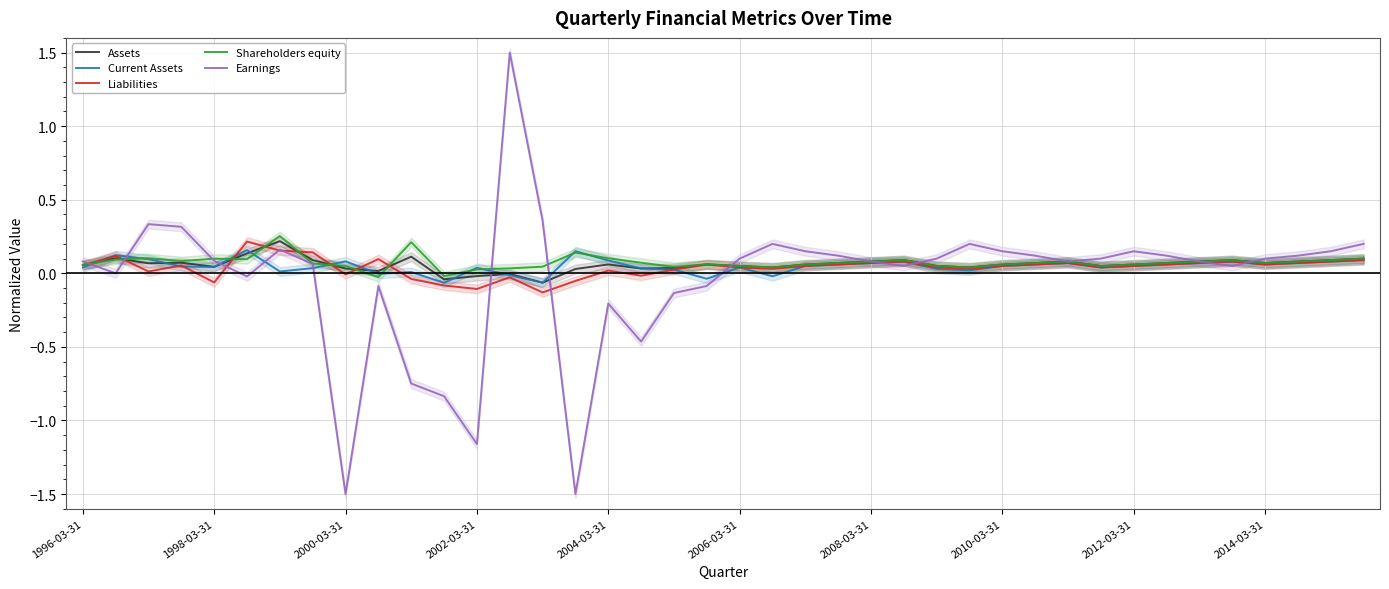

Which series has the largest range (max minus min)?

Earnings